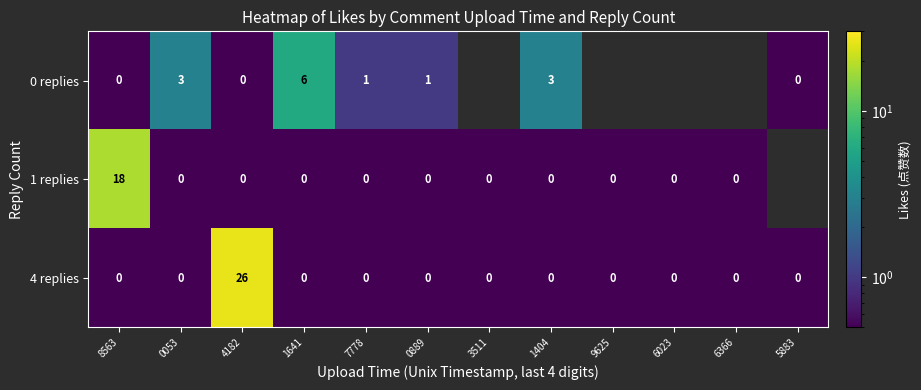

Between 3511 and 1641, which is larger?

1641